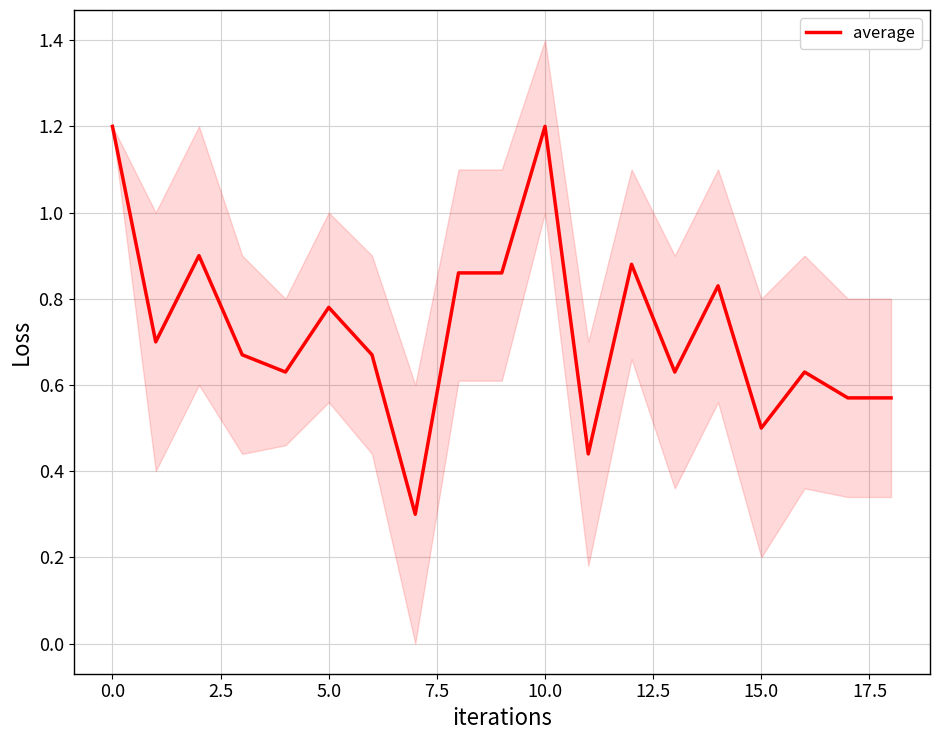

How many lines are shown in the chart?

1